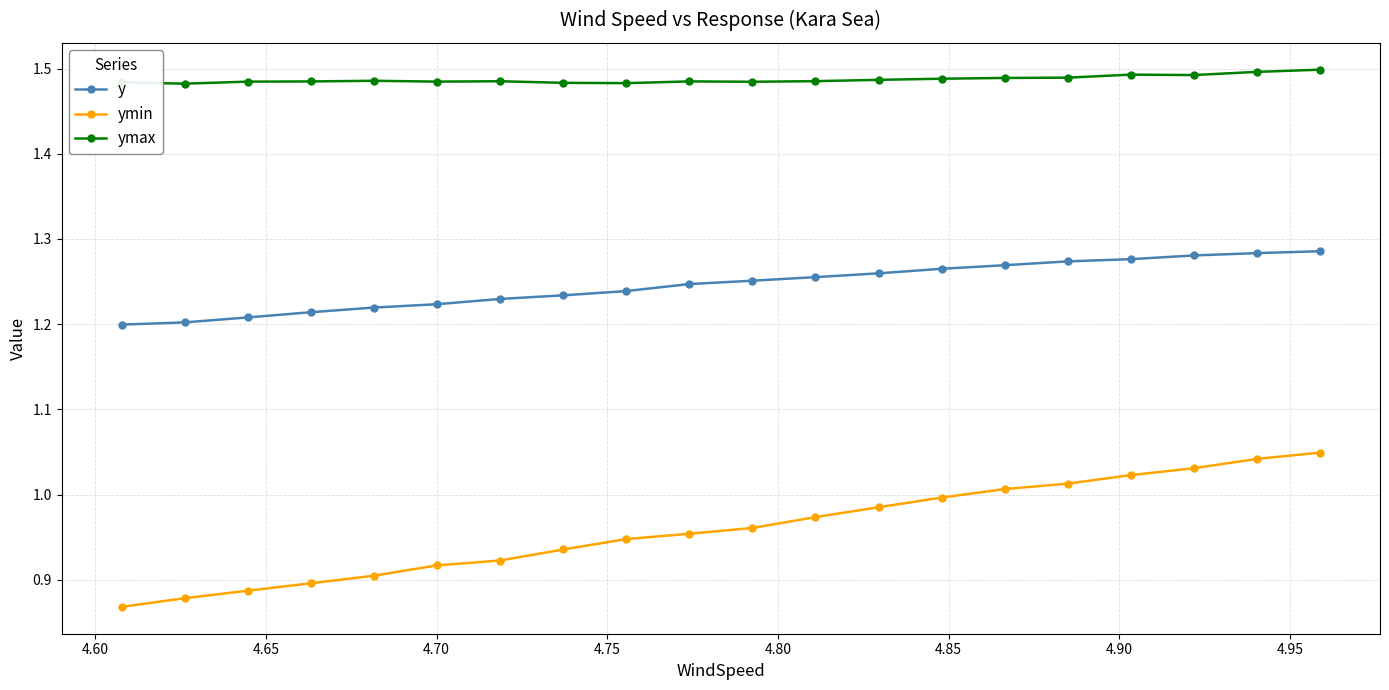

Which series has the largest range (max minus min)?

ymin